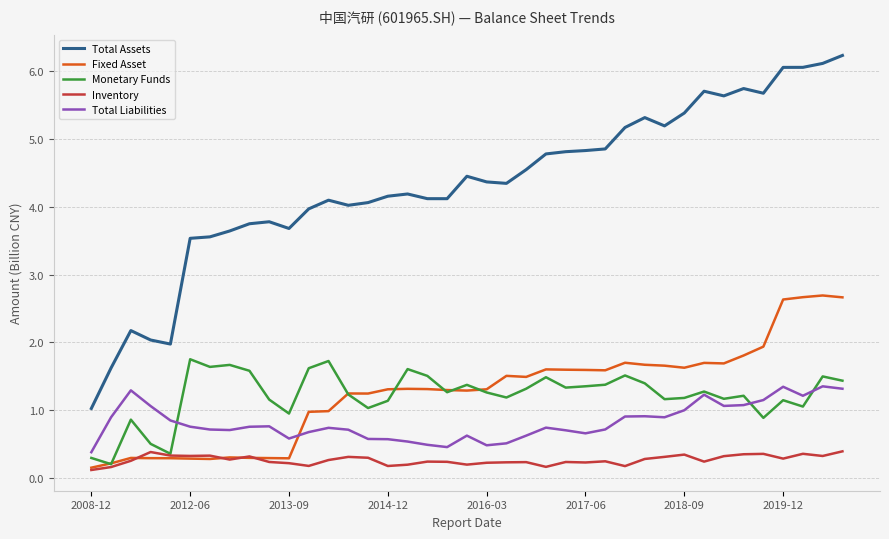

What is the difference between the maximum and minimum values in the Monetary Funds series?

1.5